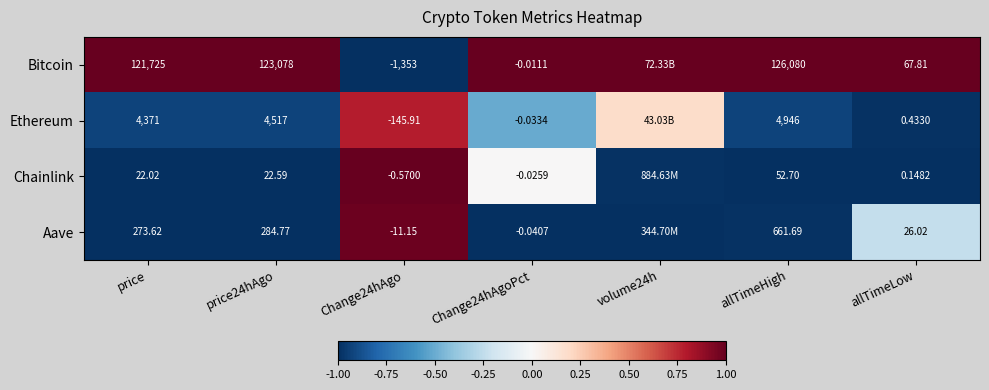

Which has a higher value, volume24h or Change24hAgoPct?

volume24h